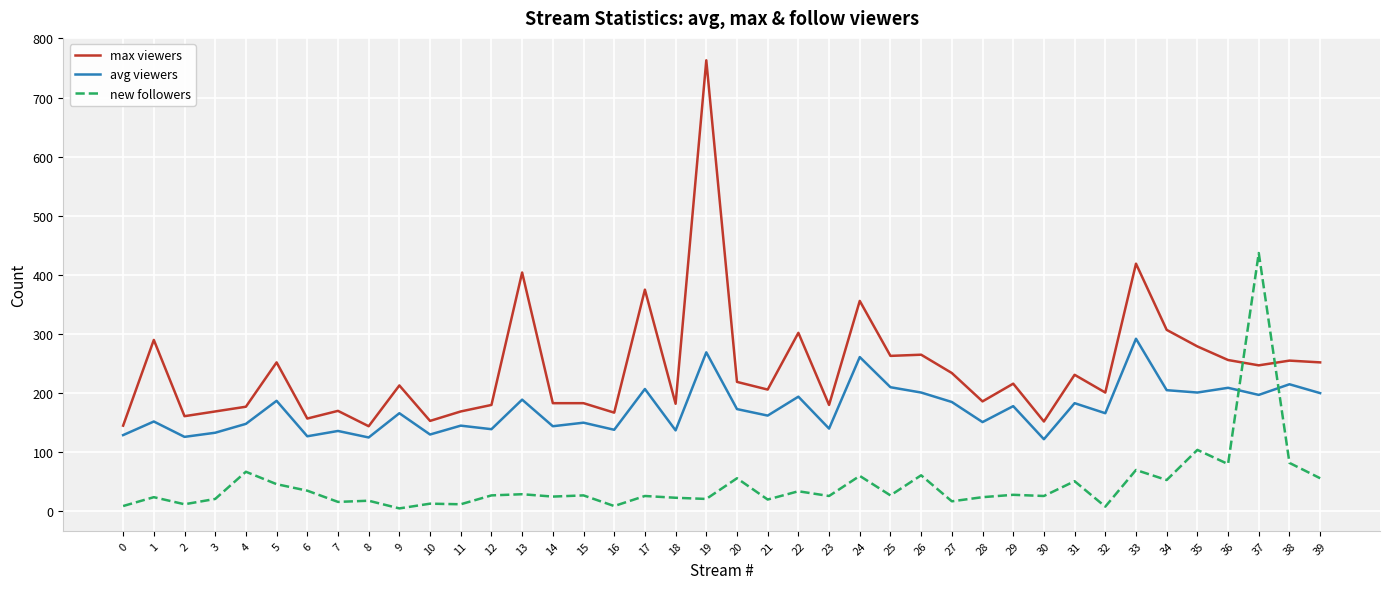

What is the maximum value for max viewers?

763